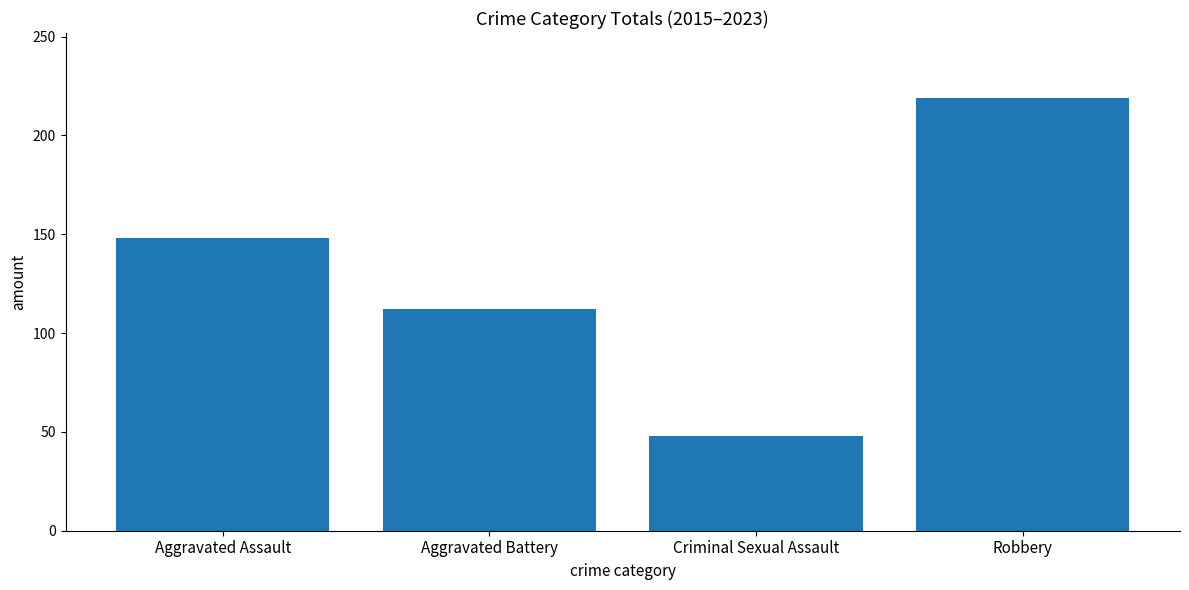

What is the greatest value displayed?

219